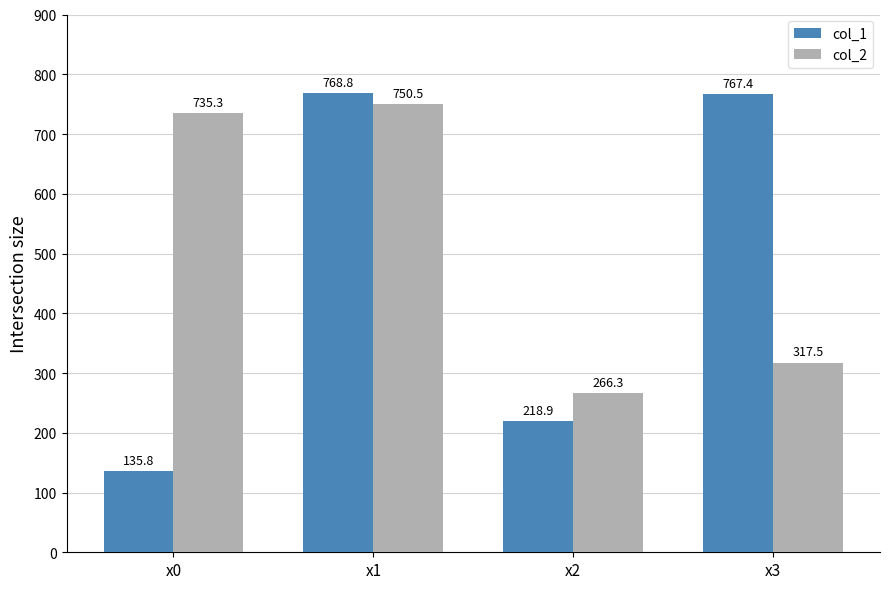

True or false: col_2 has a value of 266.3 at x2.

True